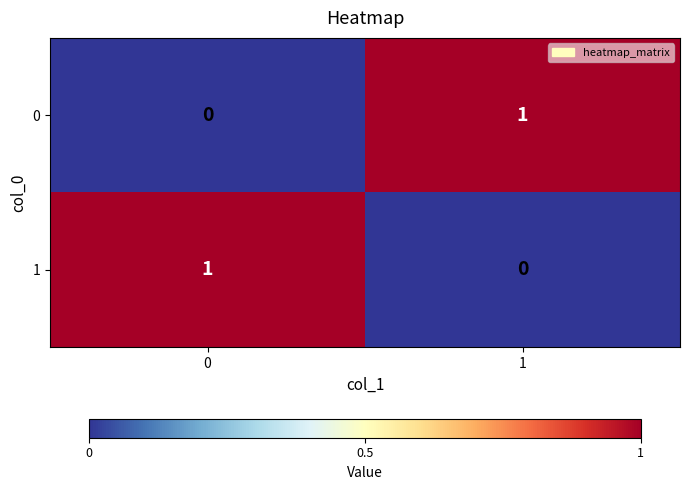

How many data points in 1 are less than 1?

1